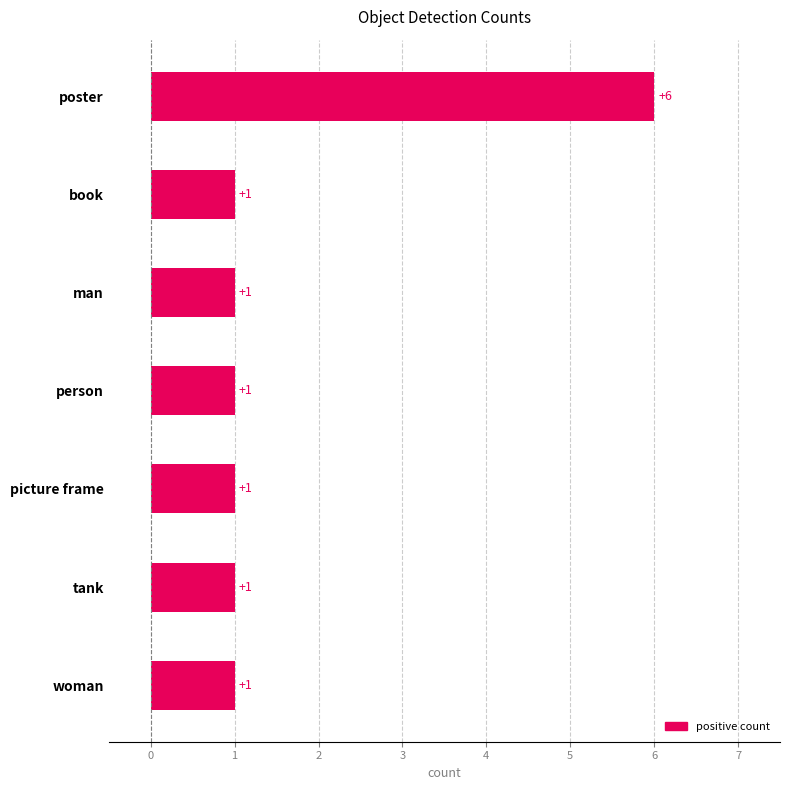

Is it true that the value at woman is 2?

False